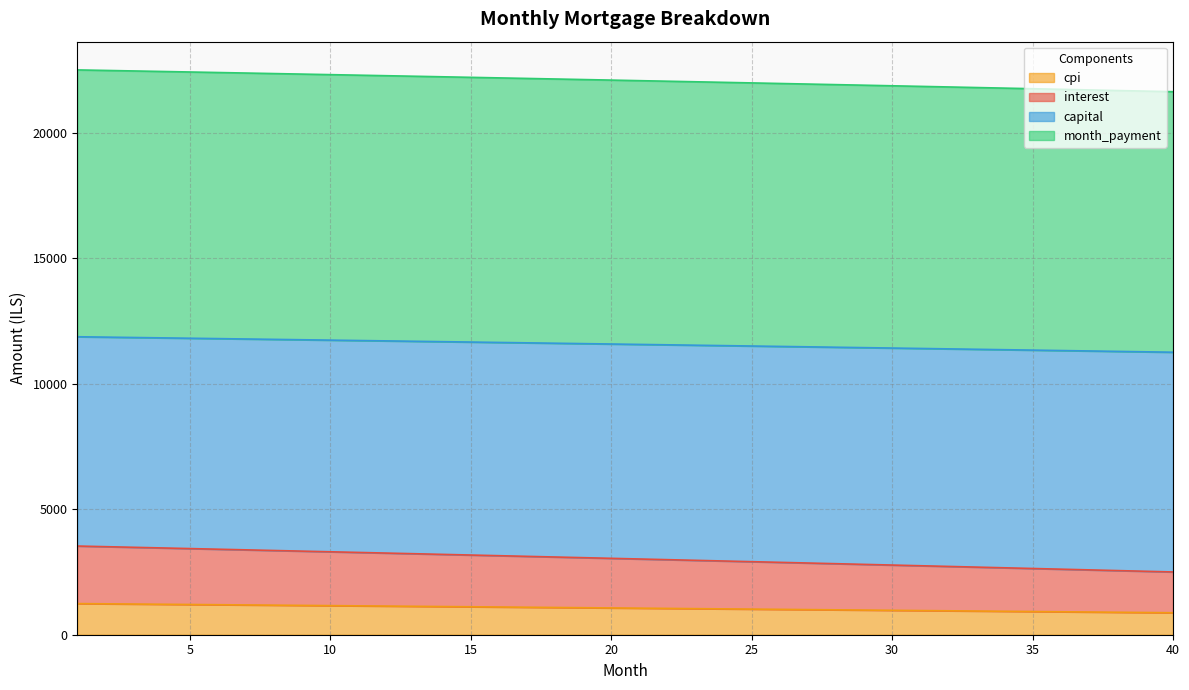

What is the minimum value for cpi?

876.0